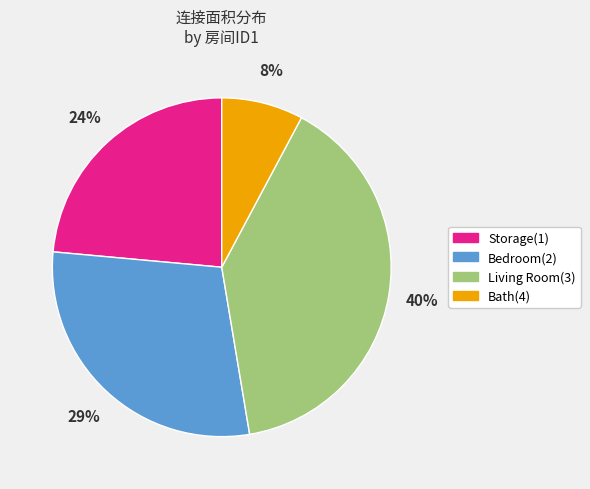

To the nearest percent, what is the average slice percentage?

25%